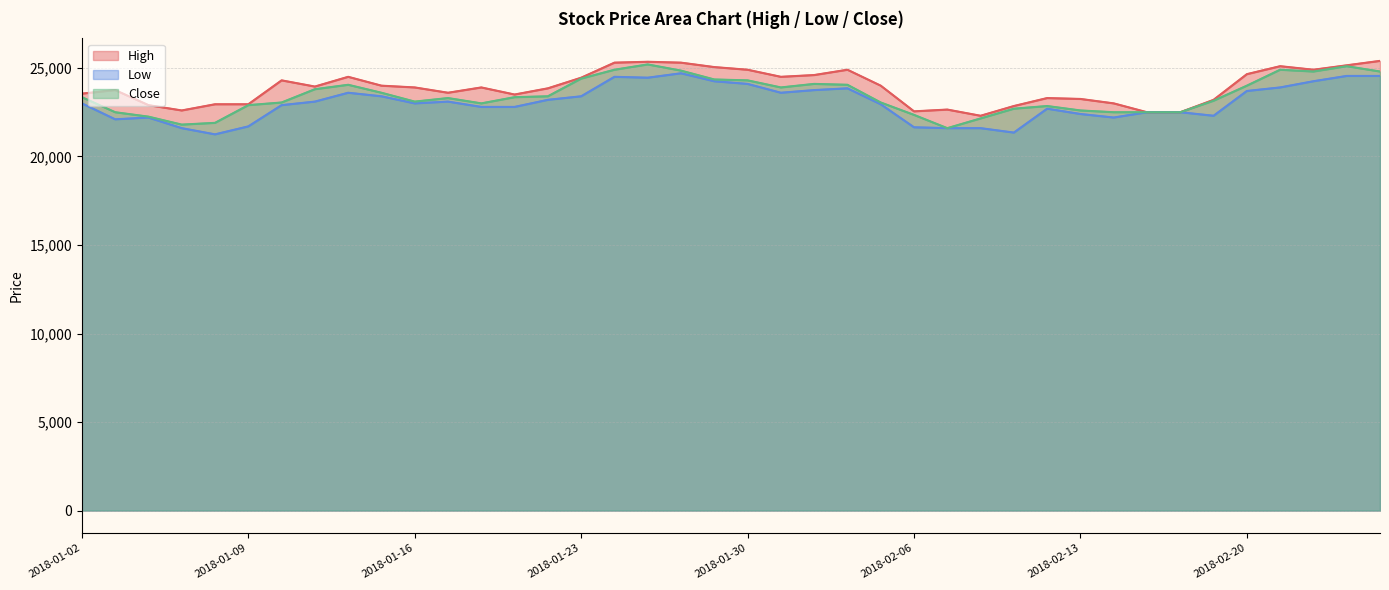

At which category does High reach its first local valley?

2018-01-05